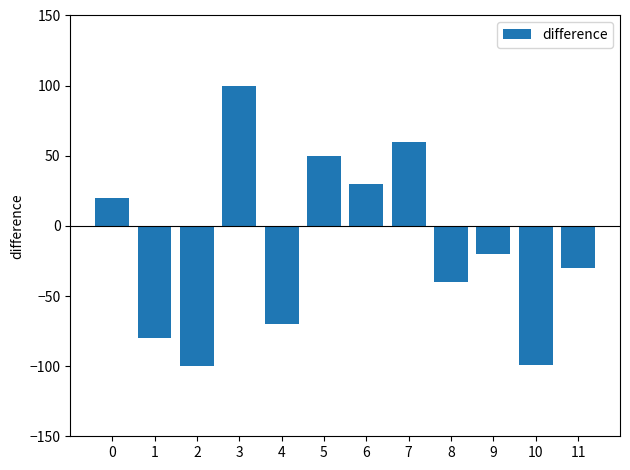

What is the difference between the maximum and minimum values?

200